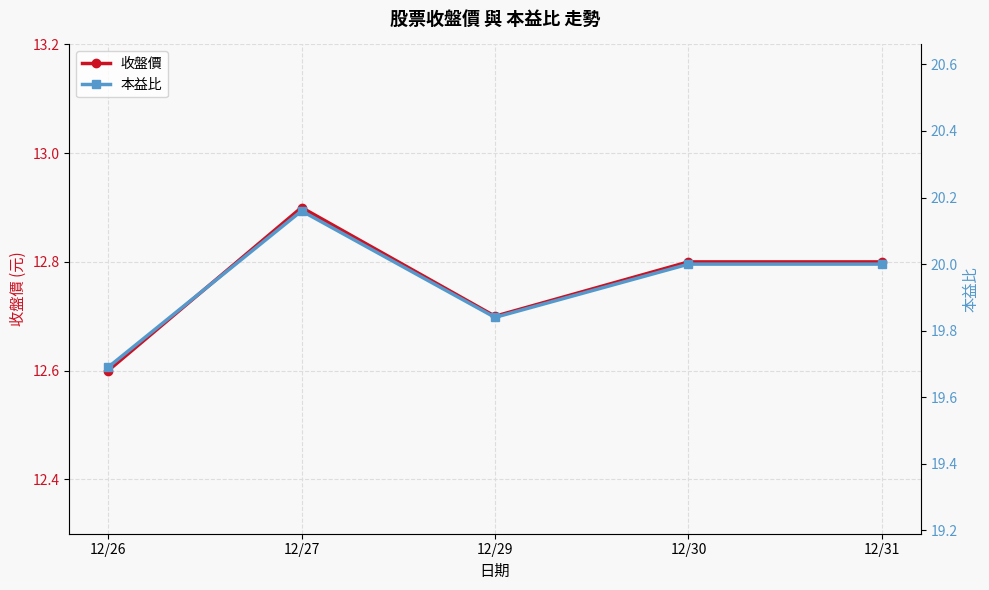

True or false: 本益比 and 收盤價 intersect in this chart.

False